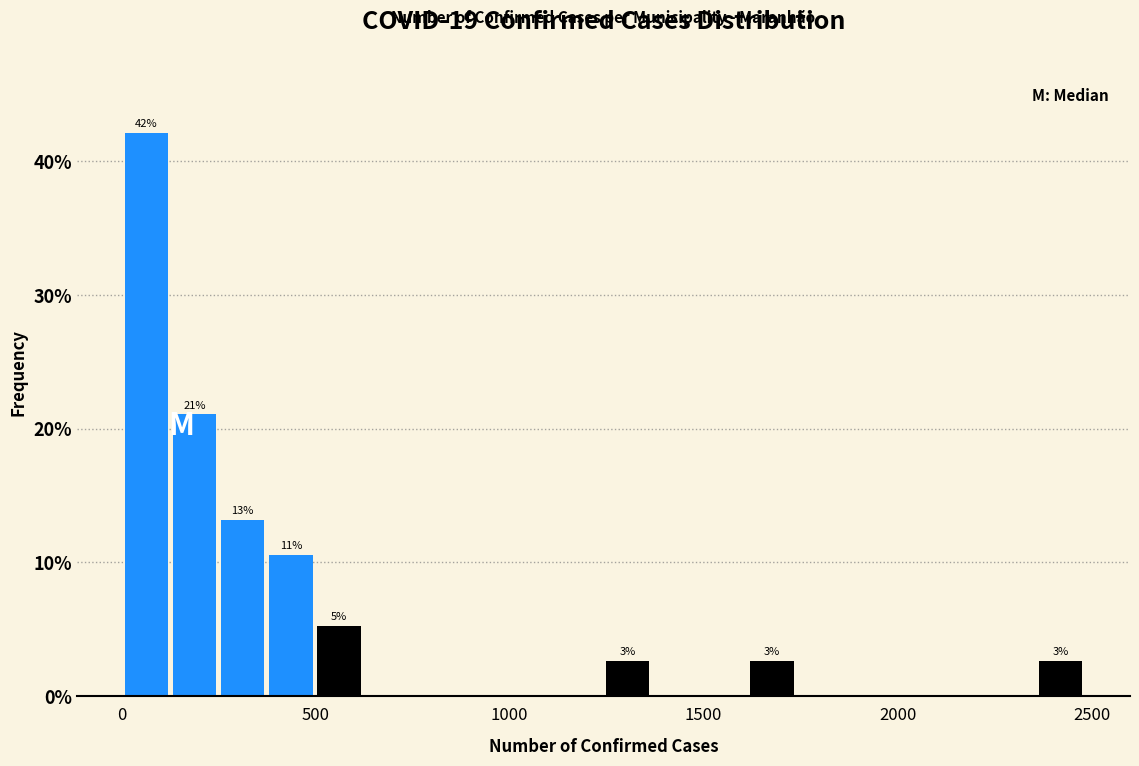

Around what value on the x-axis is the tallest bar? Give the approximate position of its centre, as read against the axis.

50